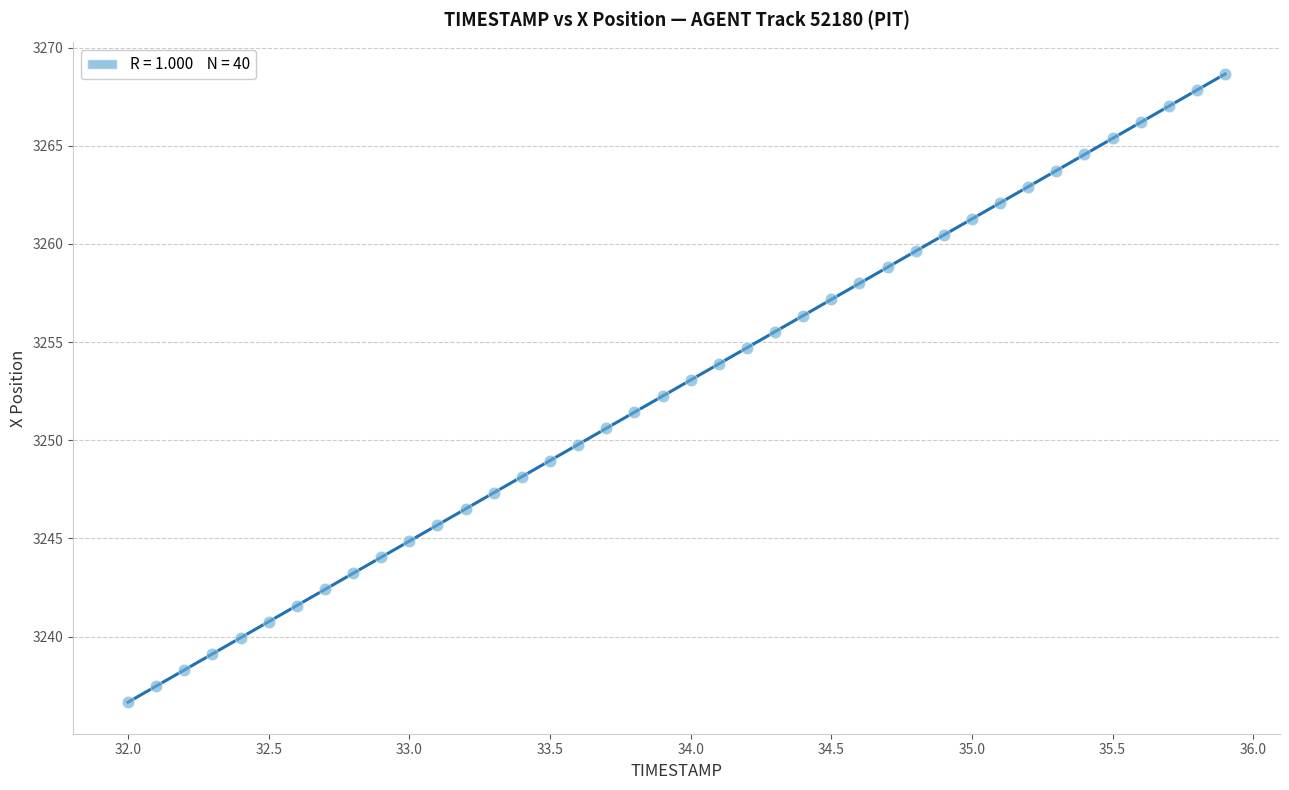

What is the range of Y values (max minus min)?

32.0